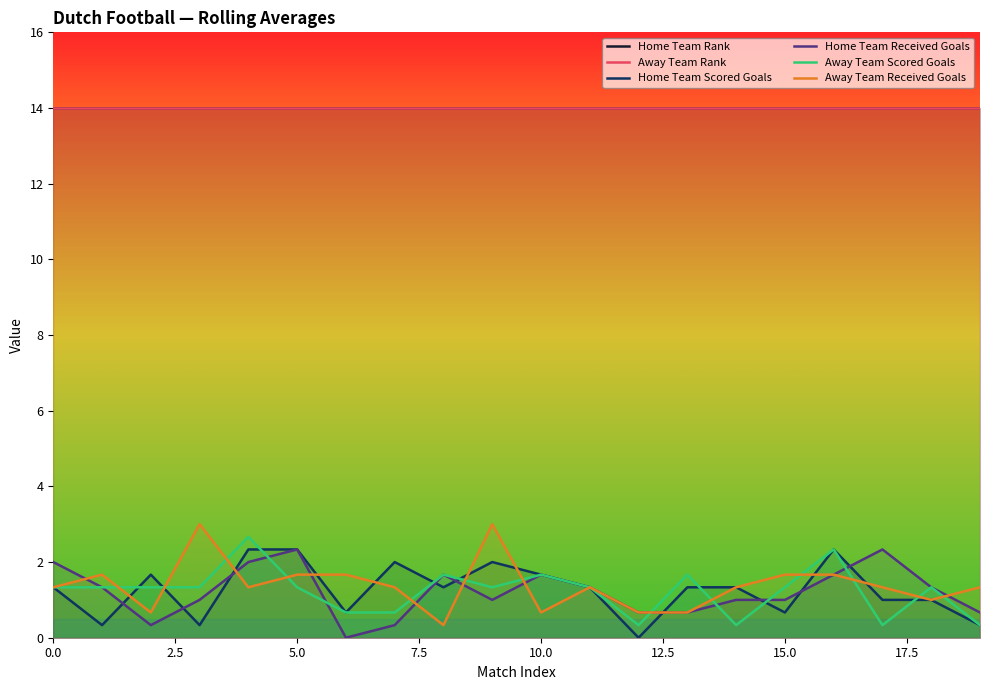

What is the value of the Away Team Scored Goals point at the 20th from the left?

0.3